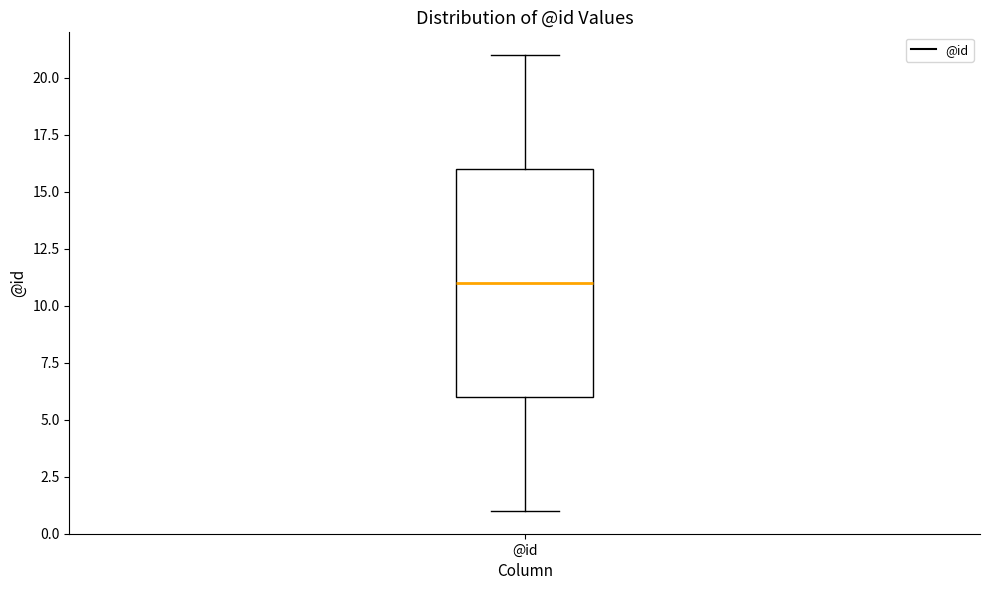

Where does the median line of the box for @id sit on the y-axis? The values are not printed on the chart, so give them approximately, as read against the axis.

11